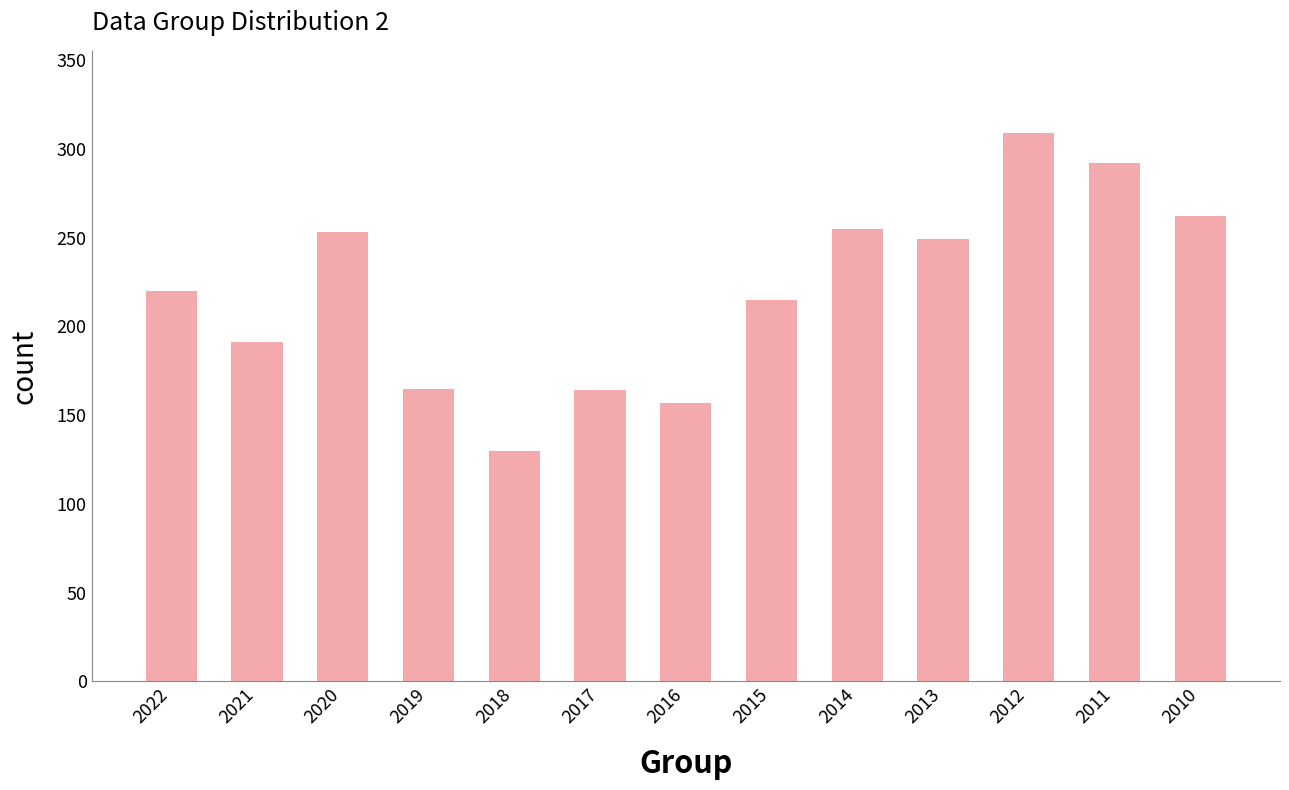

Is it true that the value at 2017 is 68?

False